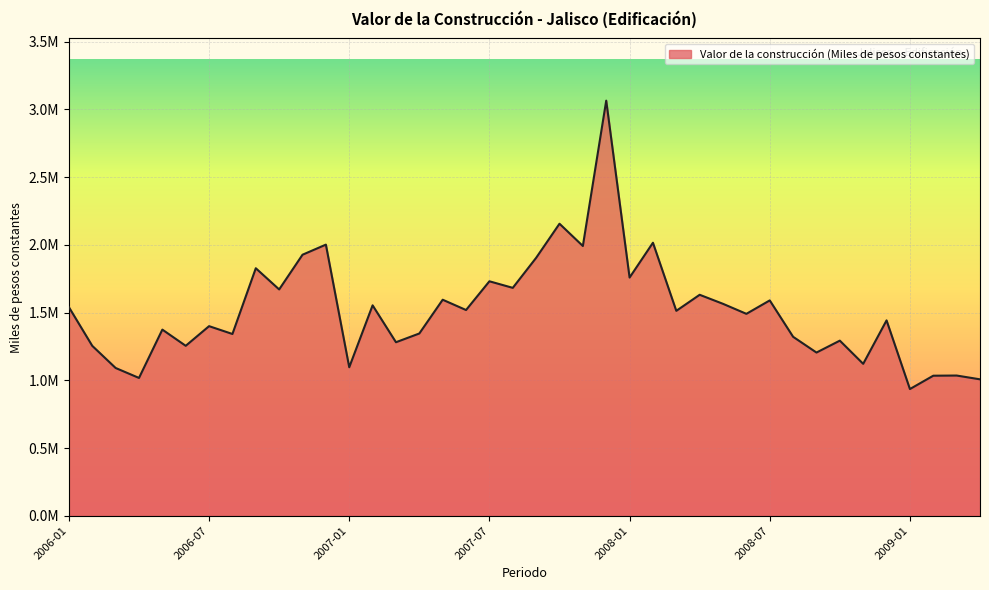

List the labels in order of value, smallest first.

2009-01, 2009-04, 2006-04, 2009-02, 2009-03, 2006-03, 2007-01, 2008-11, 2008-09, 2006-02, 2006-06, 2007-03, 2008-10, 2008-08, 2006-08, 2007-04, 2006-05, 2006-07, 2008-12, 2008-06, 2008-03, 2007-06, 2006-01, 2007-02, 2008-05, 2008-07, 2007-05, 2008-04, 2006-10, 2007-08, 2007-07, 2008-01, 2006-09, 2007-09, 2006-11, 2007-11, 2006-12, 2008-02, 2007-10, 2007-12